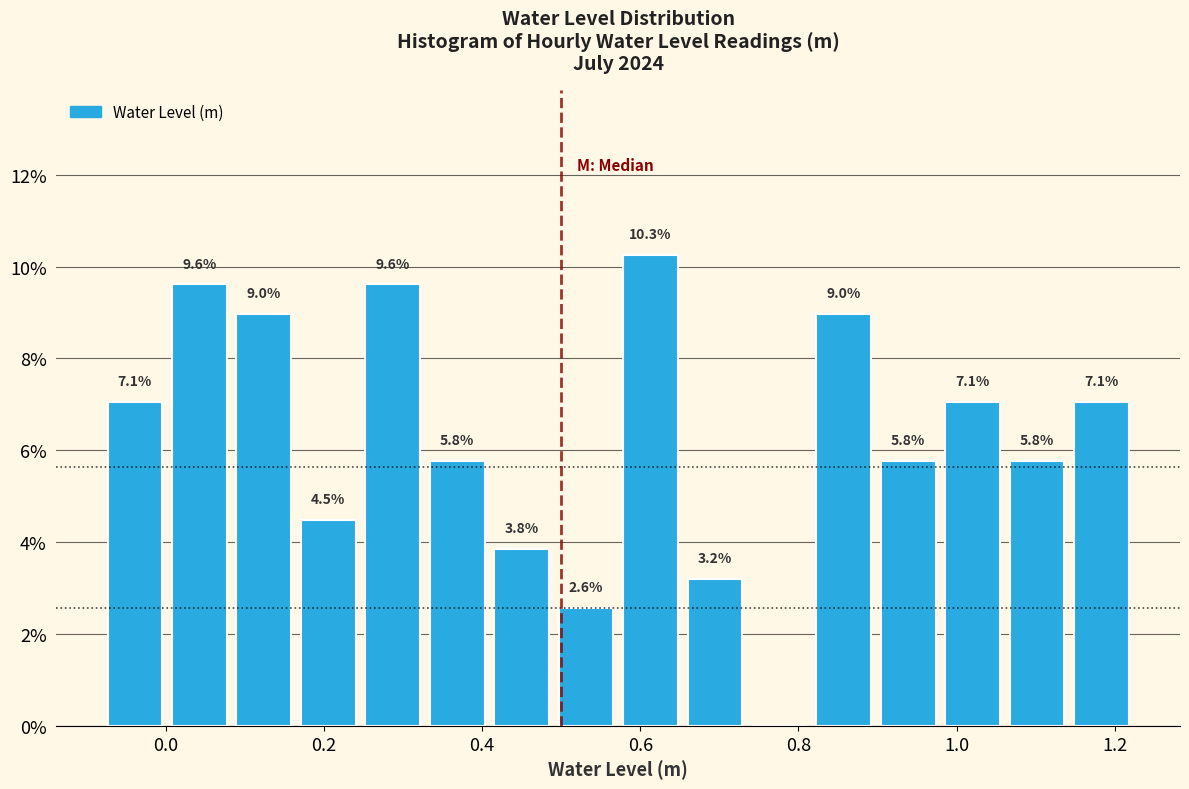

Over which range of the x-axis is the bar tallest?

0.58 to 0.66